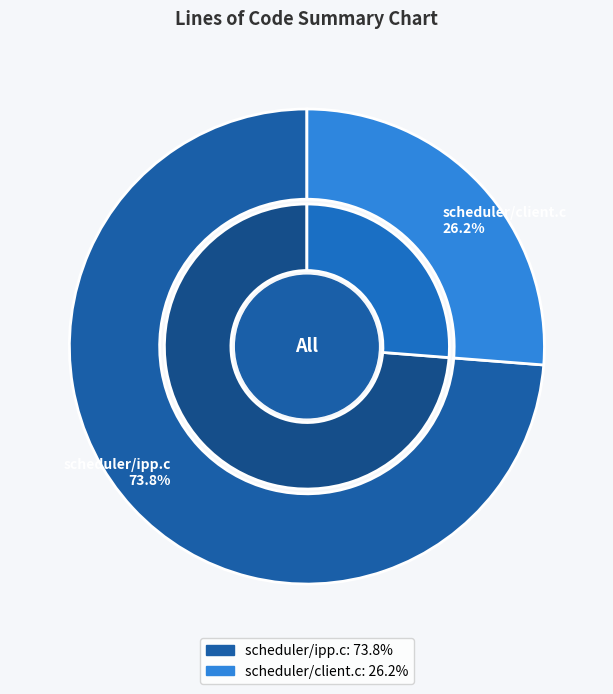

What is the majority slice?

scheduler/ipp.c